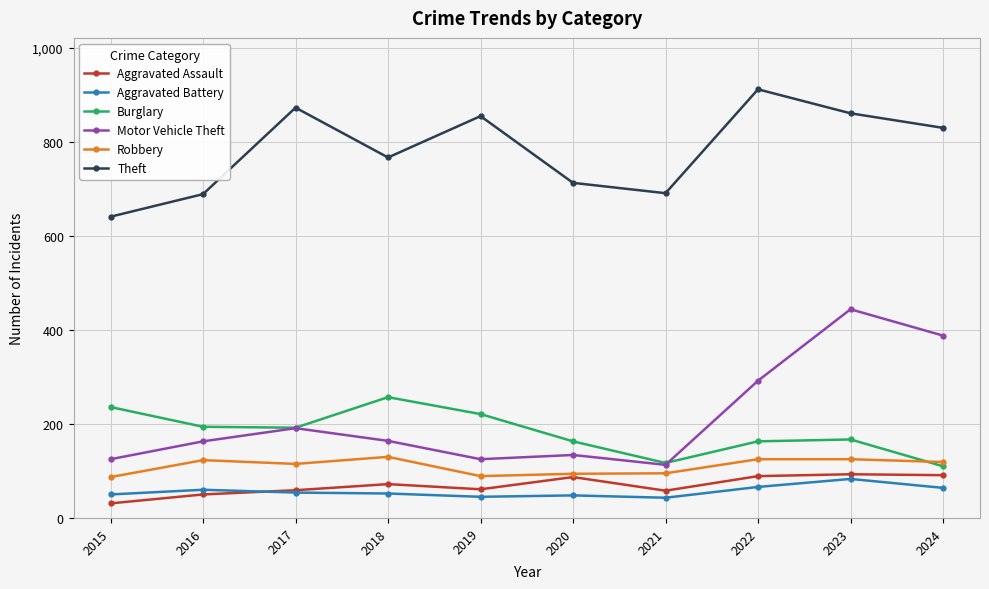

What is the total value across all series at 2019?

1396